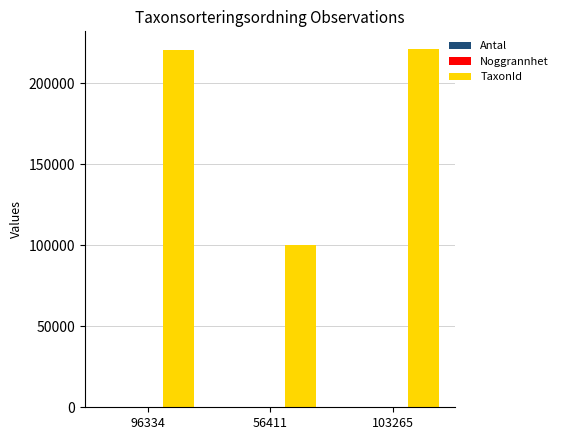

The TaxonId series shows 111493 at 103265. True or false?

False